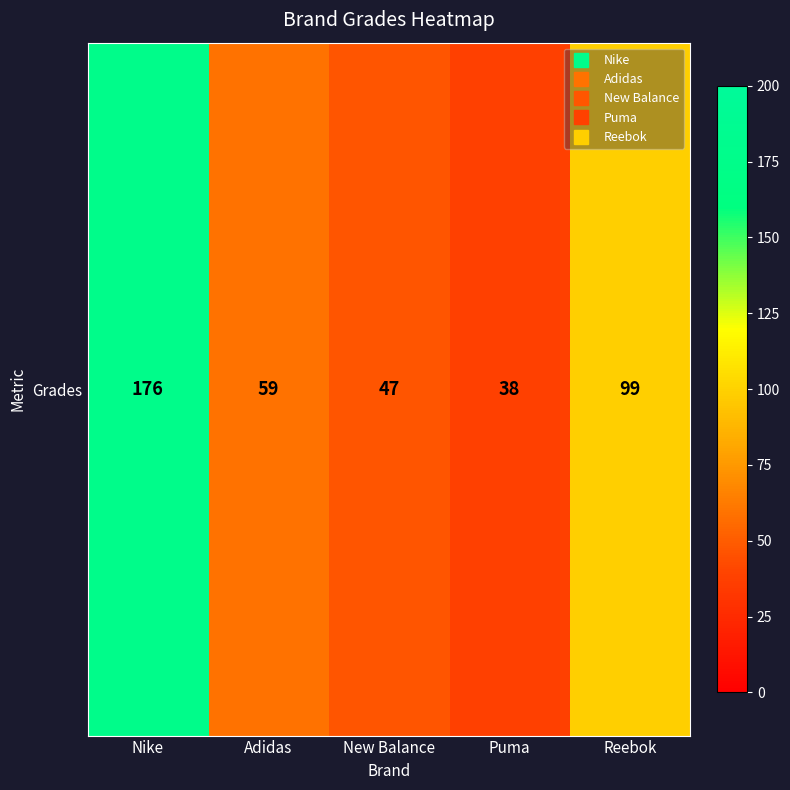

List the labels in order of value, smallest first.

Puma, New Balance, Adidas, Reebok, Nike